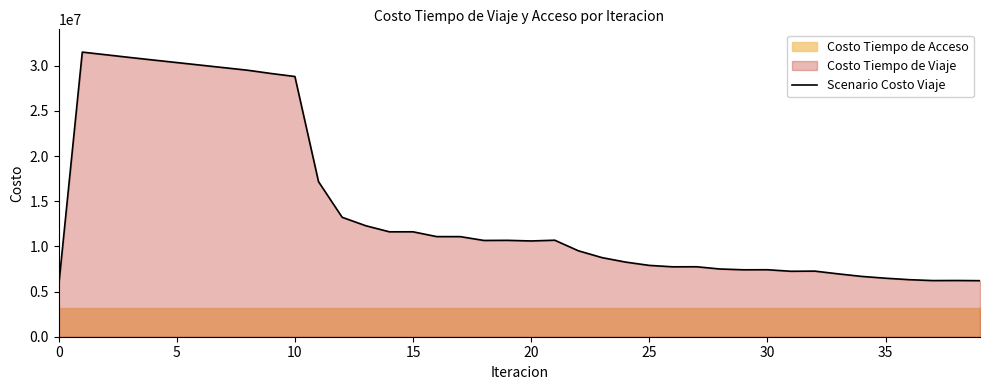

What is the change in value from 12 to 28?

-5726472.6